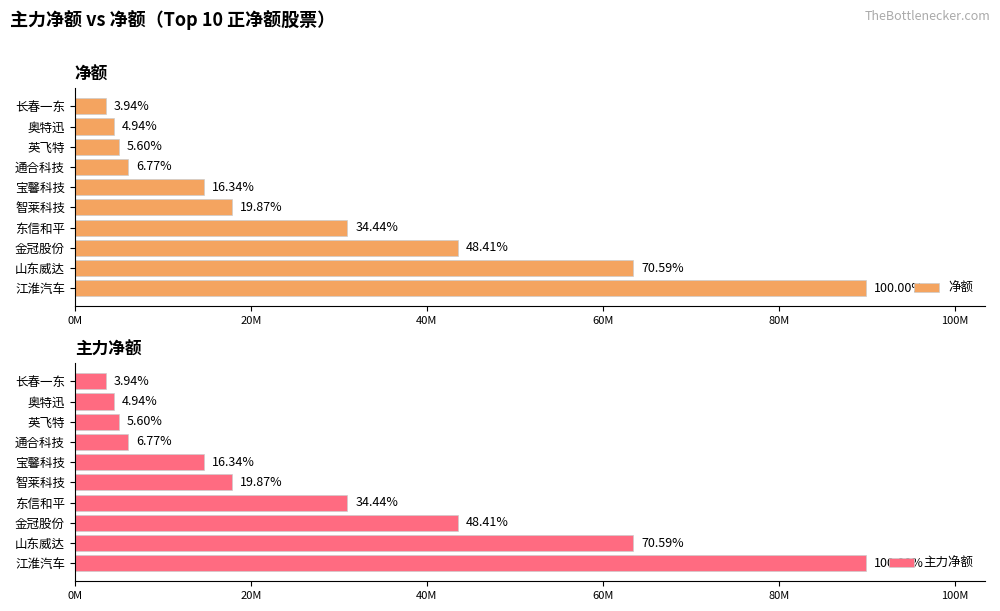

Count the number of data series in this chart.

2